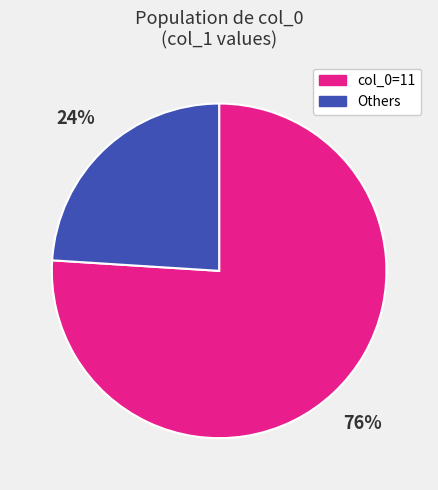

Does any single category account for the majority?

Yes